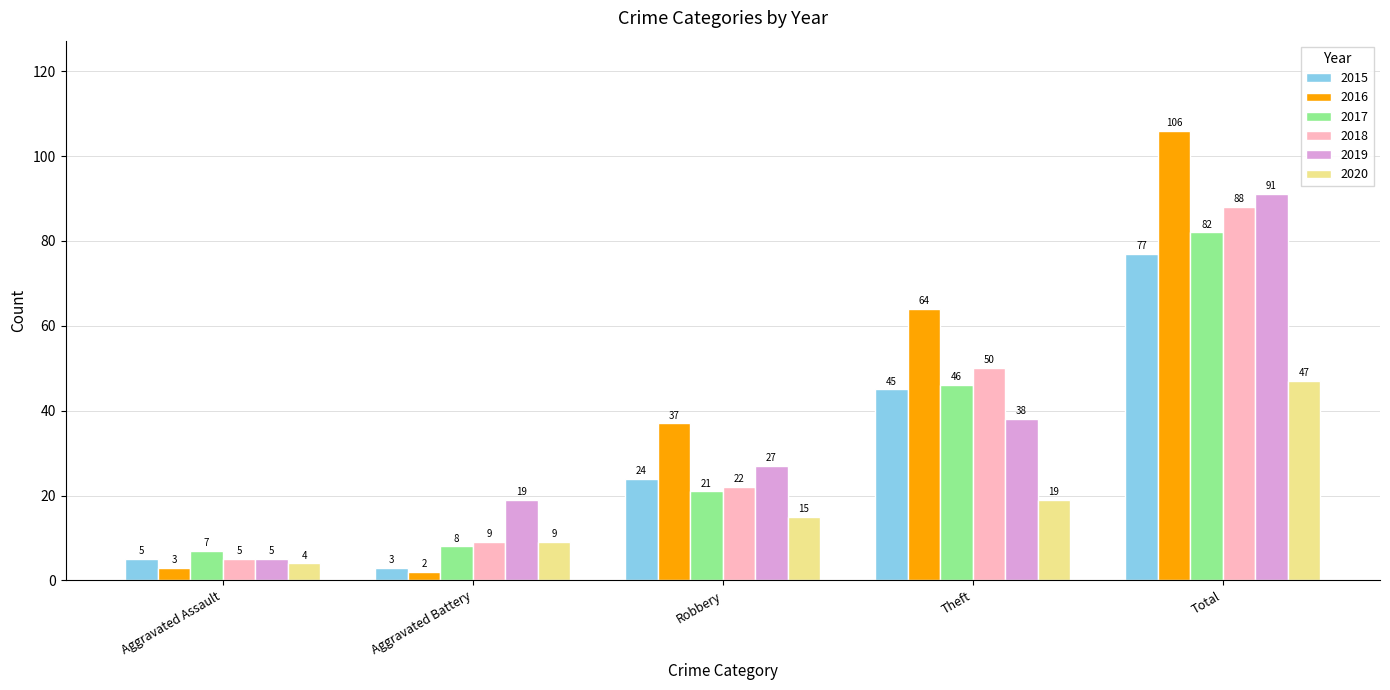

Are the bars grouped side by side (vs. stacked)?

Yes